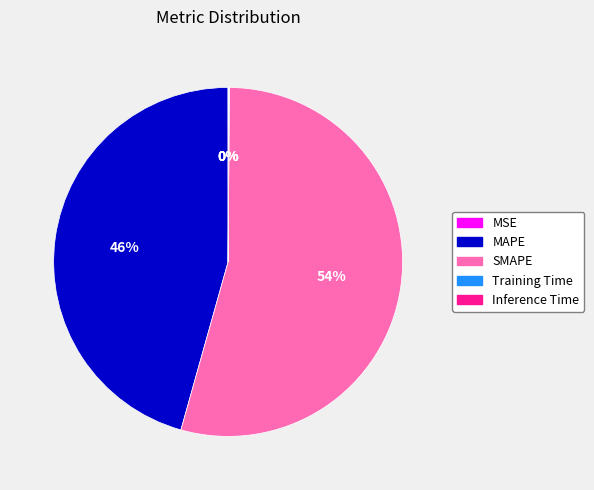

Which category accounts for the majority?

SMAPE